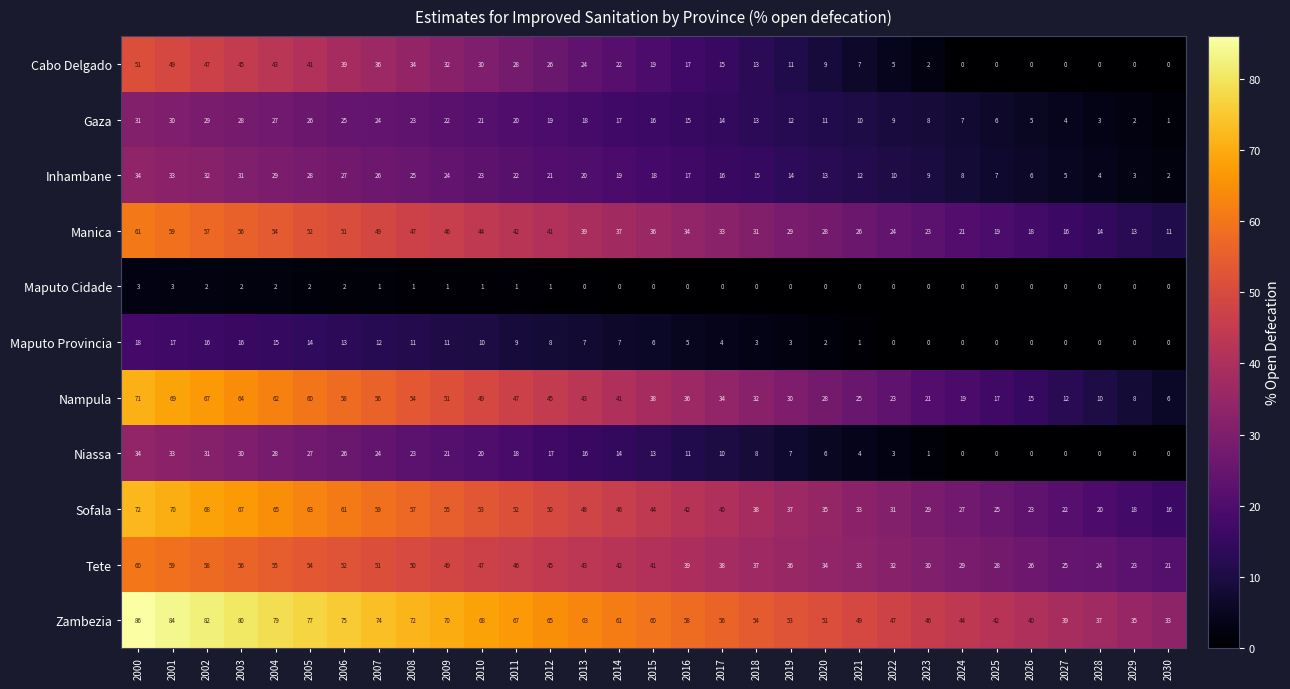

What is the difference between the highest and lowest values at 2019?

53